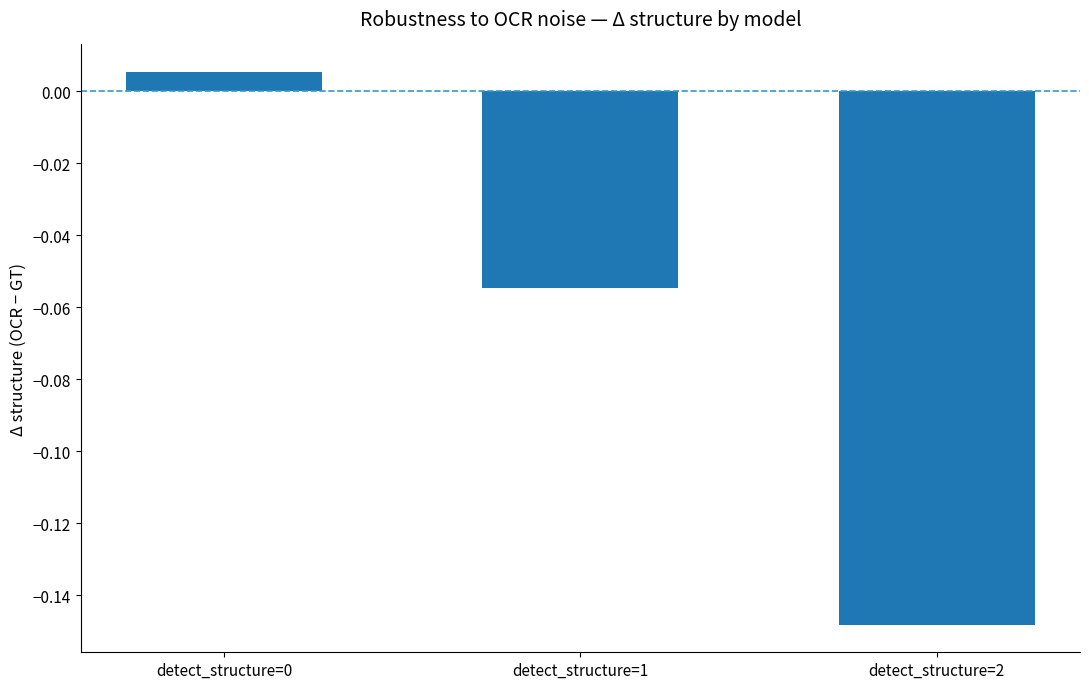

Which has a higher value, detect_structure=2 or detect_structure=1?

detect_structure=1